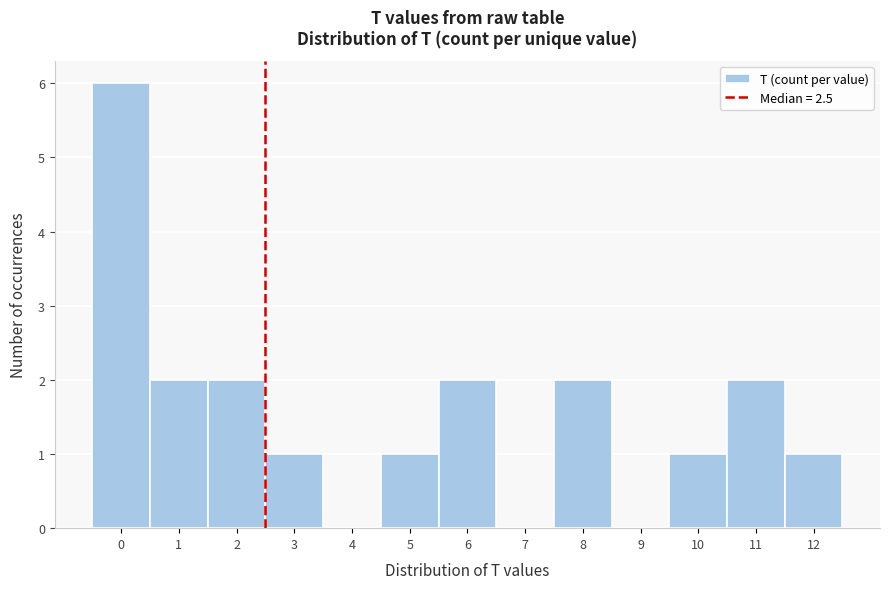

Reading left to right, transcribe this chart: for each bar, give the range it covers on the x-axis and its height. The values are not printed on the chart, so give them approximately, as read against the axis.

-0.5 to 0.5: 6
0.5 to 1.5: 2
1.5 to 2.5: 2
2.5 to 3.5: 1
3.5 to 4.5: 0
4.5 to 5.5: 1
5.5 to 6.5: 2
6.5 to 7.5: 0
7.5 to 8.5: 2
8.5 to 9.5: 0
9.5 to 10.5: 1
10.5 to 11.5: 2
11.5 to 12.5: 1